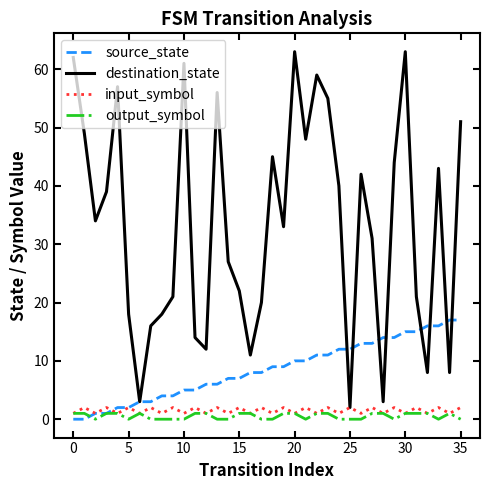

What are all the series names shown in the legend?

source_state, destination_state, input_symbol, output_symbol